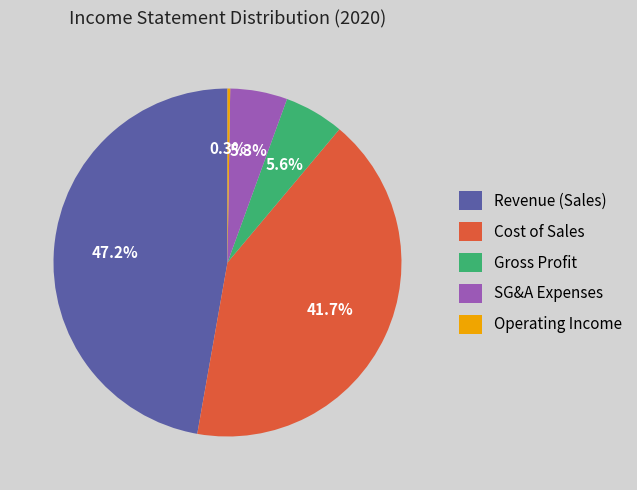

Is Cost of Sales the majority of the pie?

No